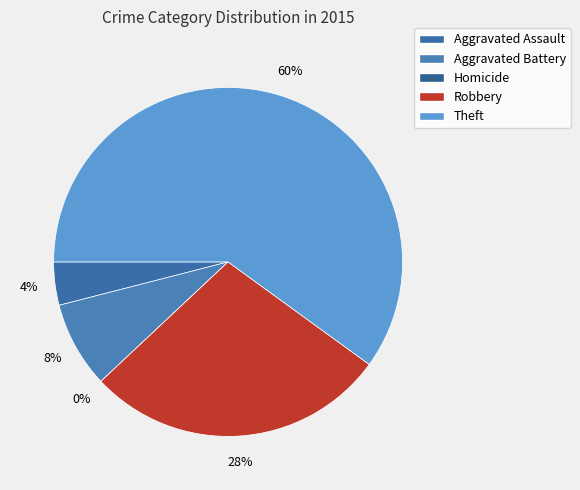

To the nearest percent, what is the average slice percentage?

20%